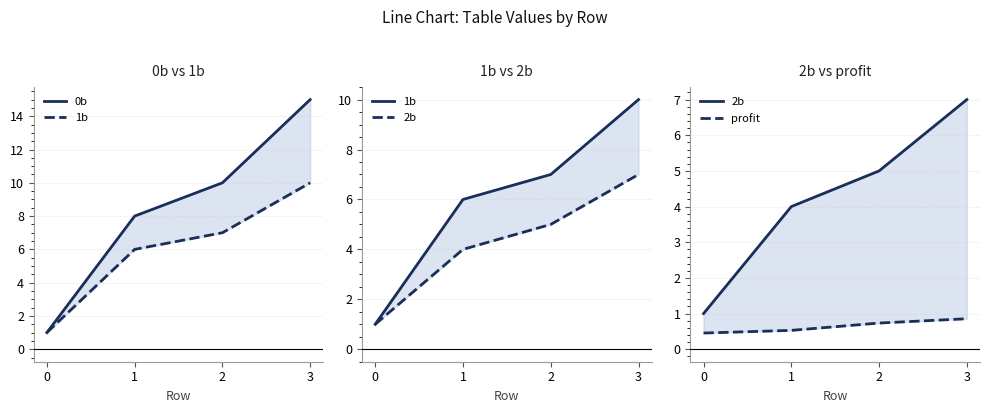

What is the difference between the second highest and second lowest values in the 1b series?

1.0